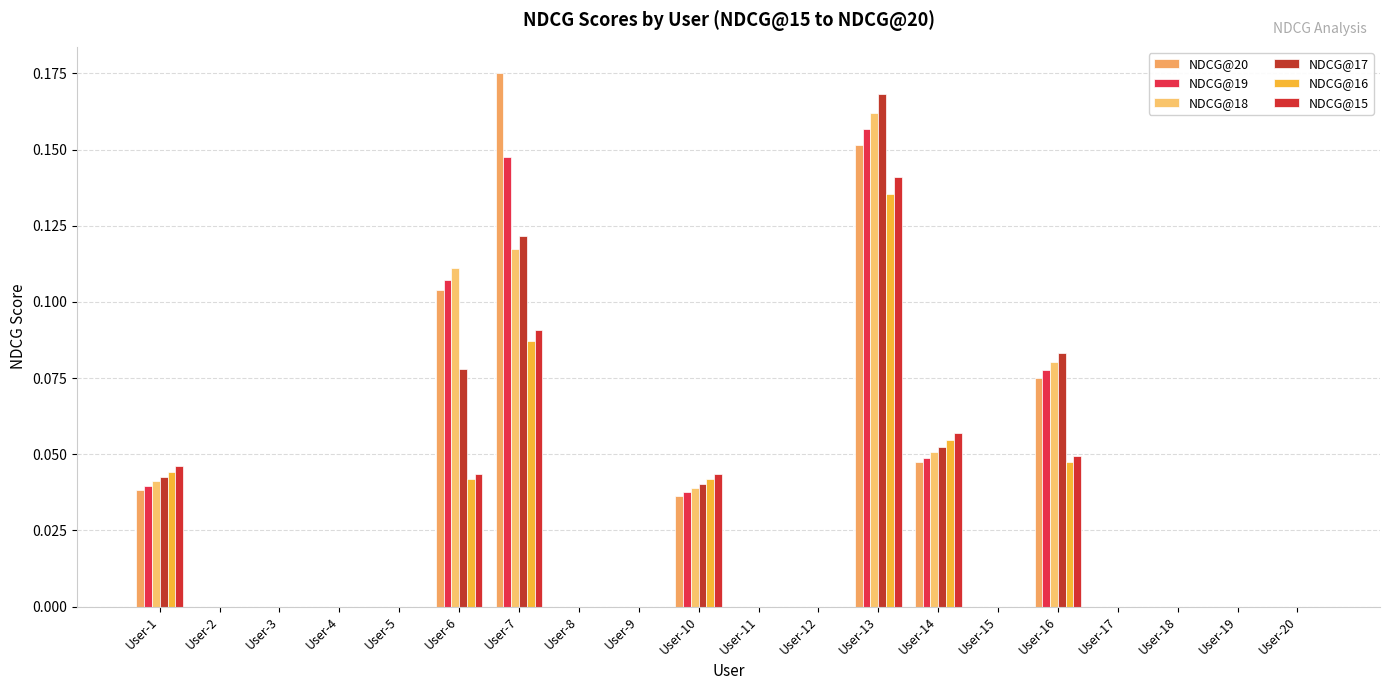

At which label does NDCG@16 reach its peak?

User-13